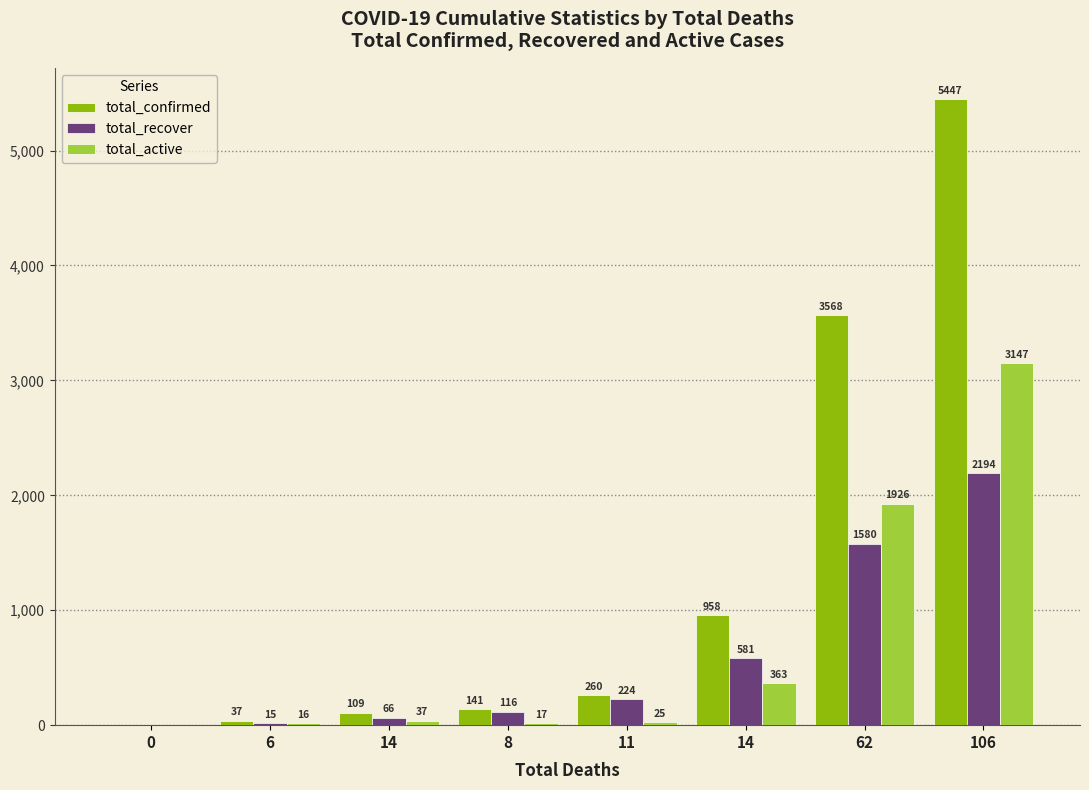

Reading left to right, what are all the values shown in this chart?

total_confirmed: 0=0	6=37	14=109	8=141	11=260	14=958	62=3568	106=5447
total_recover: 0=0	6=15	14=66	8=116	11=224	14=581	62=1580	106=2194
total_active: 0=0	6=16	14=37	8=17	11=25	14=363	62=1926	106=3147